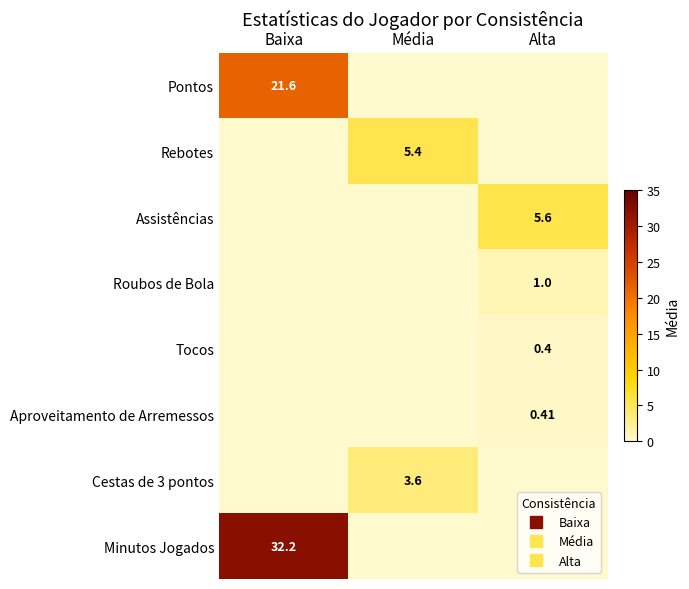

Which has a higher value, Baixa or Média?

Baixa